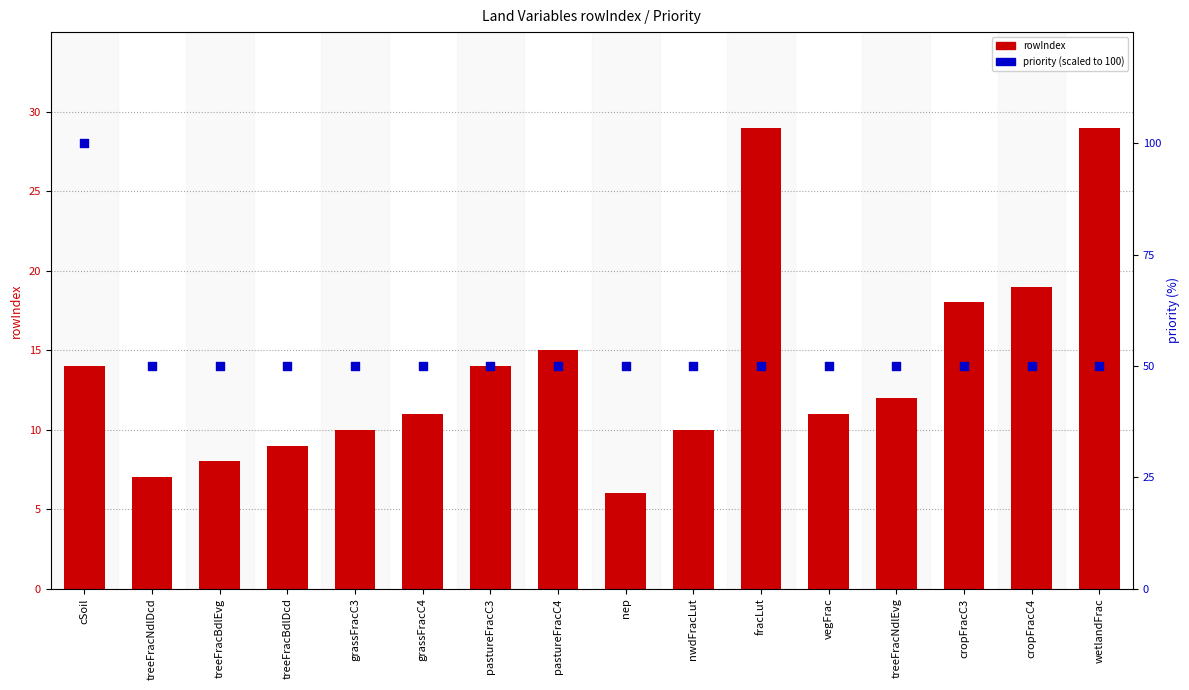

Which series contains the highest Y value?

priority (scaled)